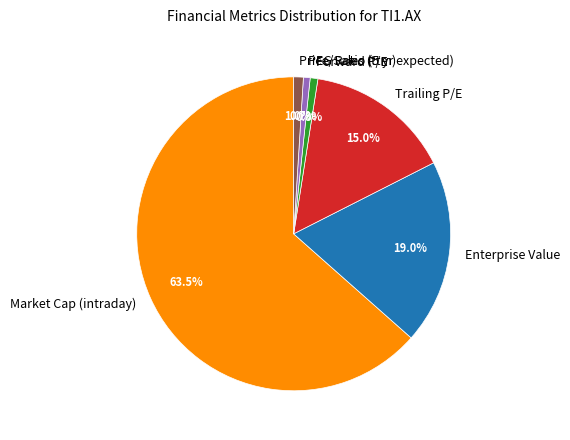

To the nearest percent, what is the difference between the Trailing P/E and PEG Ratio (5 yr expected) slice percentages?

14%